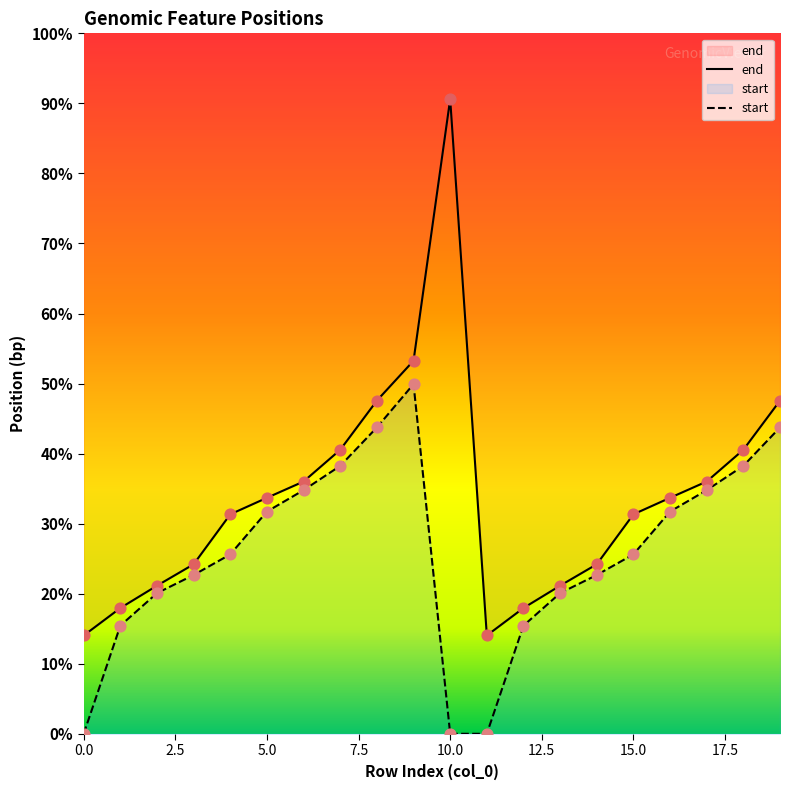

Which series reaches the maximum Y coordinate?

end